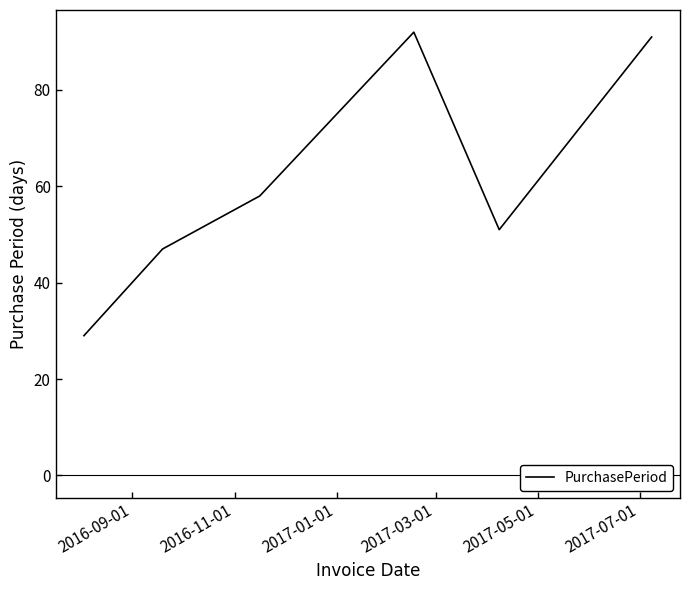

Reading right to left, list all the values displayed in this chart.

91	51	92	58	47	29